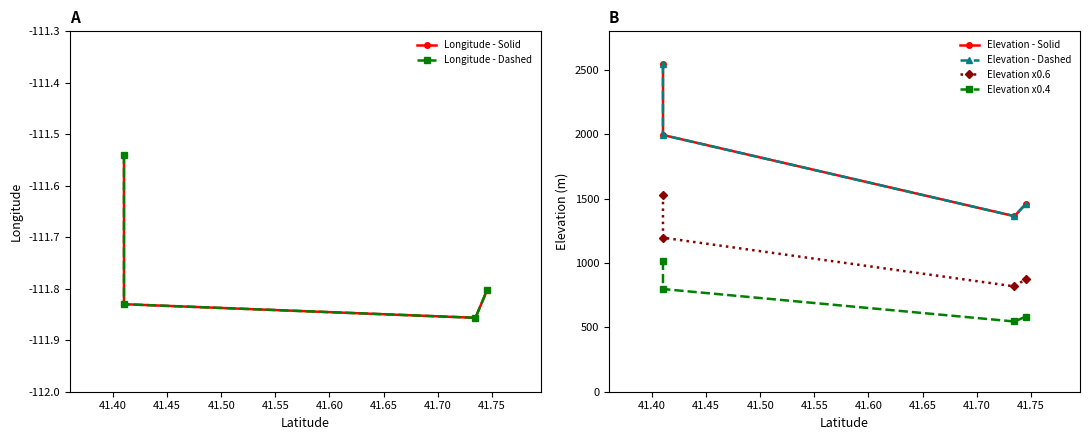

How many categories are shown in the chart?

4